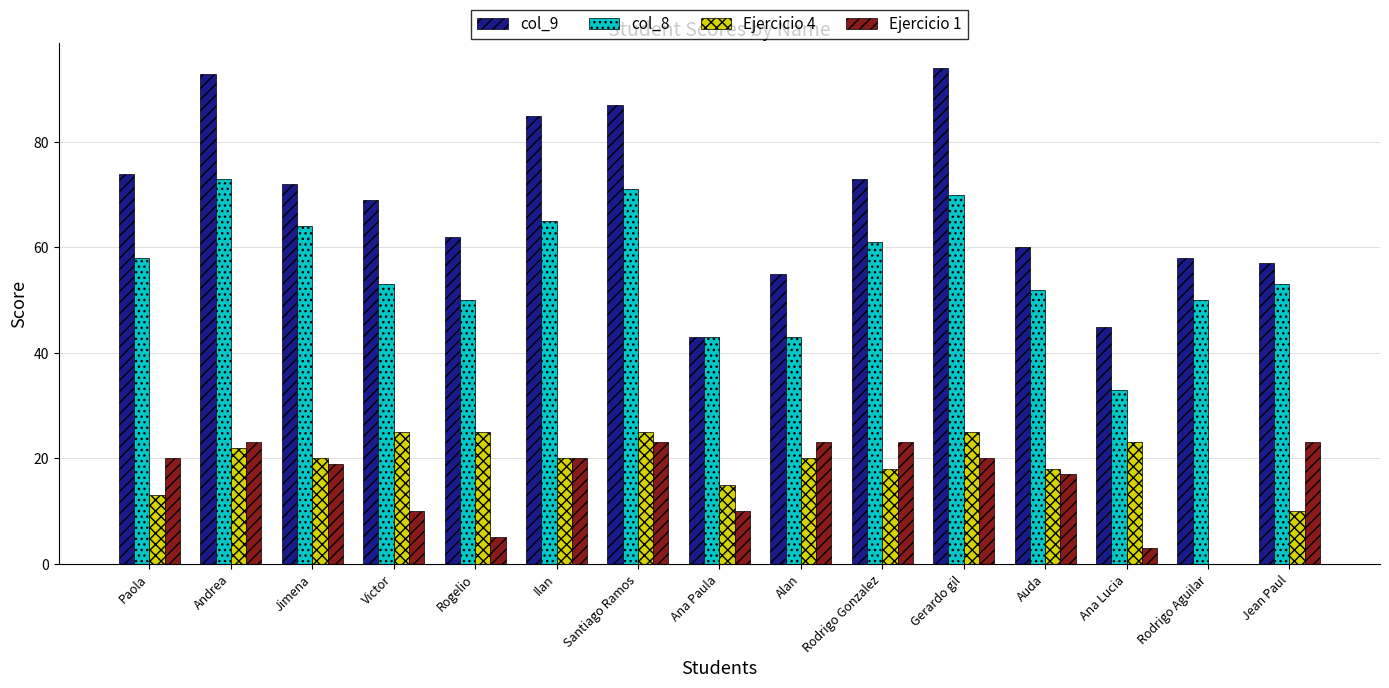

Is it true that Ejercicio 1 equals 14 at Rodrigo Gonzalez?

False